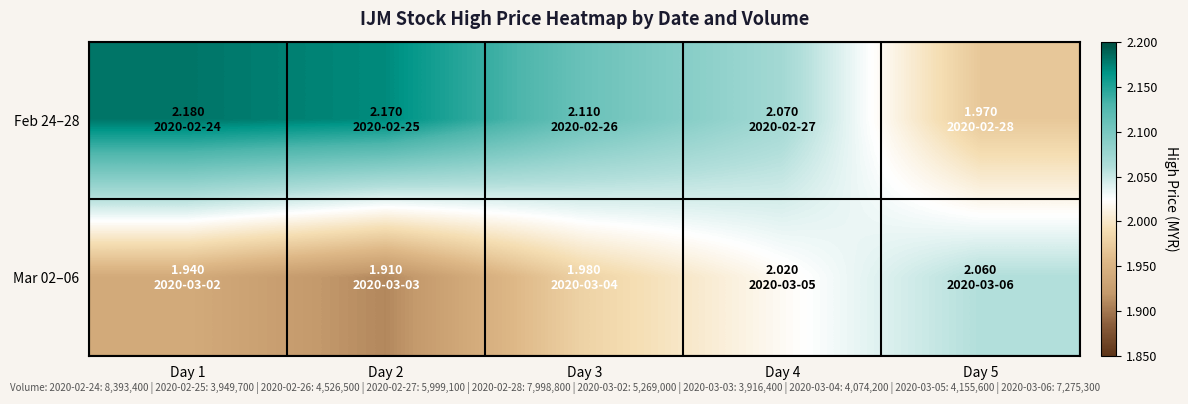

Which series has the widest spread of values?

Feb 24–28